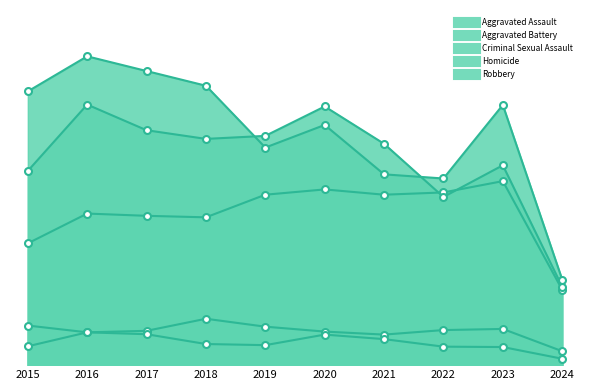

What is the smallest value displayed?

17